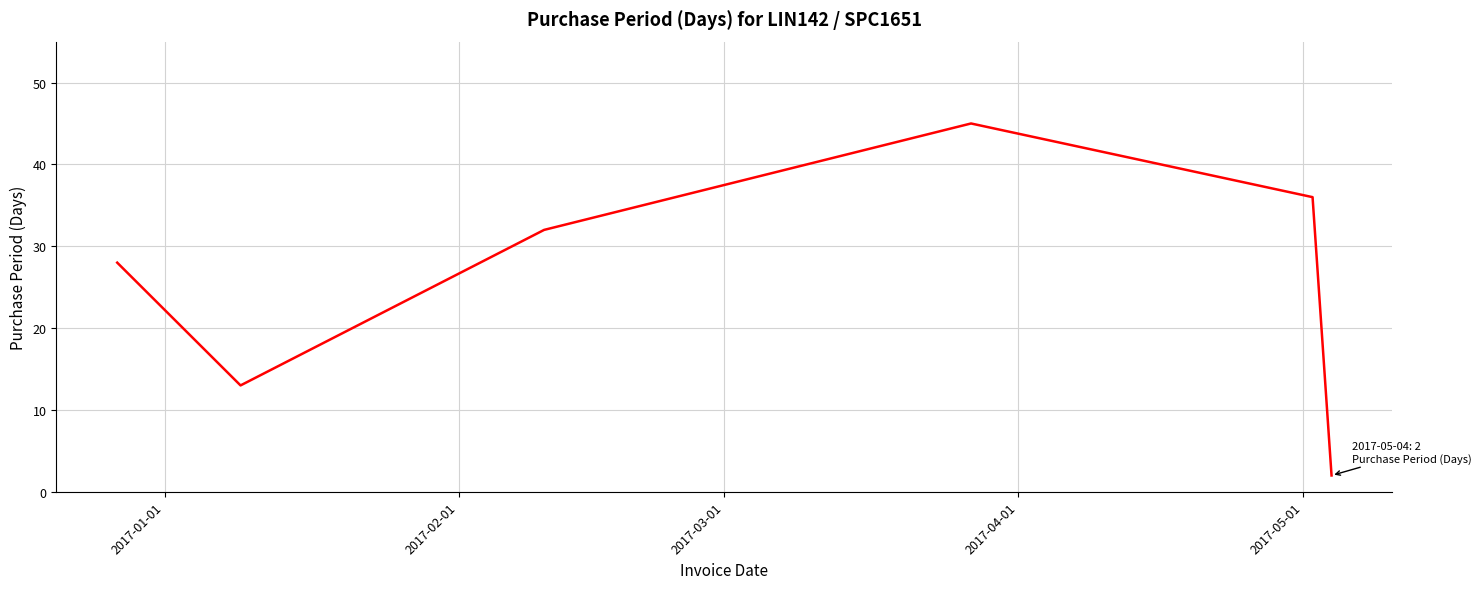

True or false: the data has more than 1 interior local peaks.

False